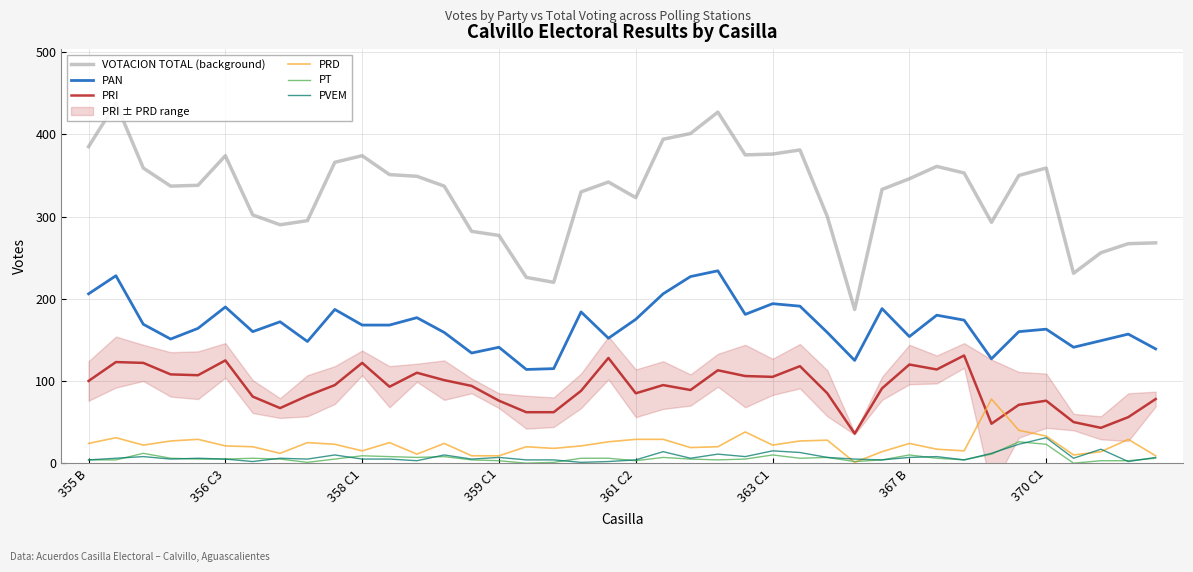

Is this an area chart (filled region under the line)?

No